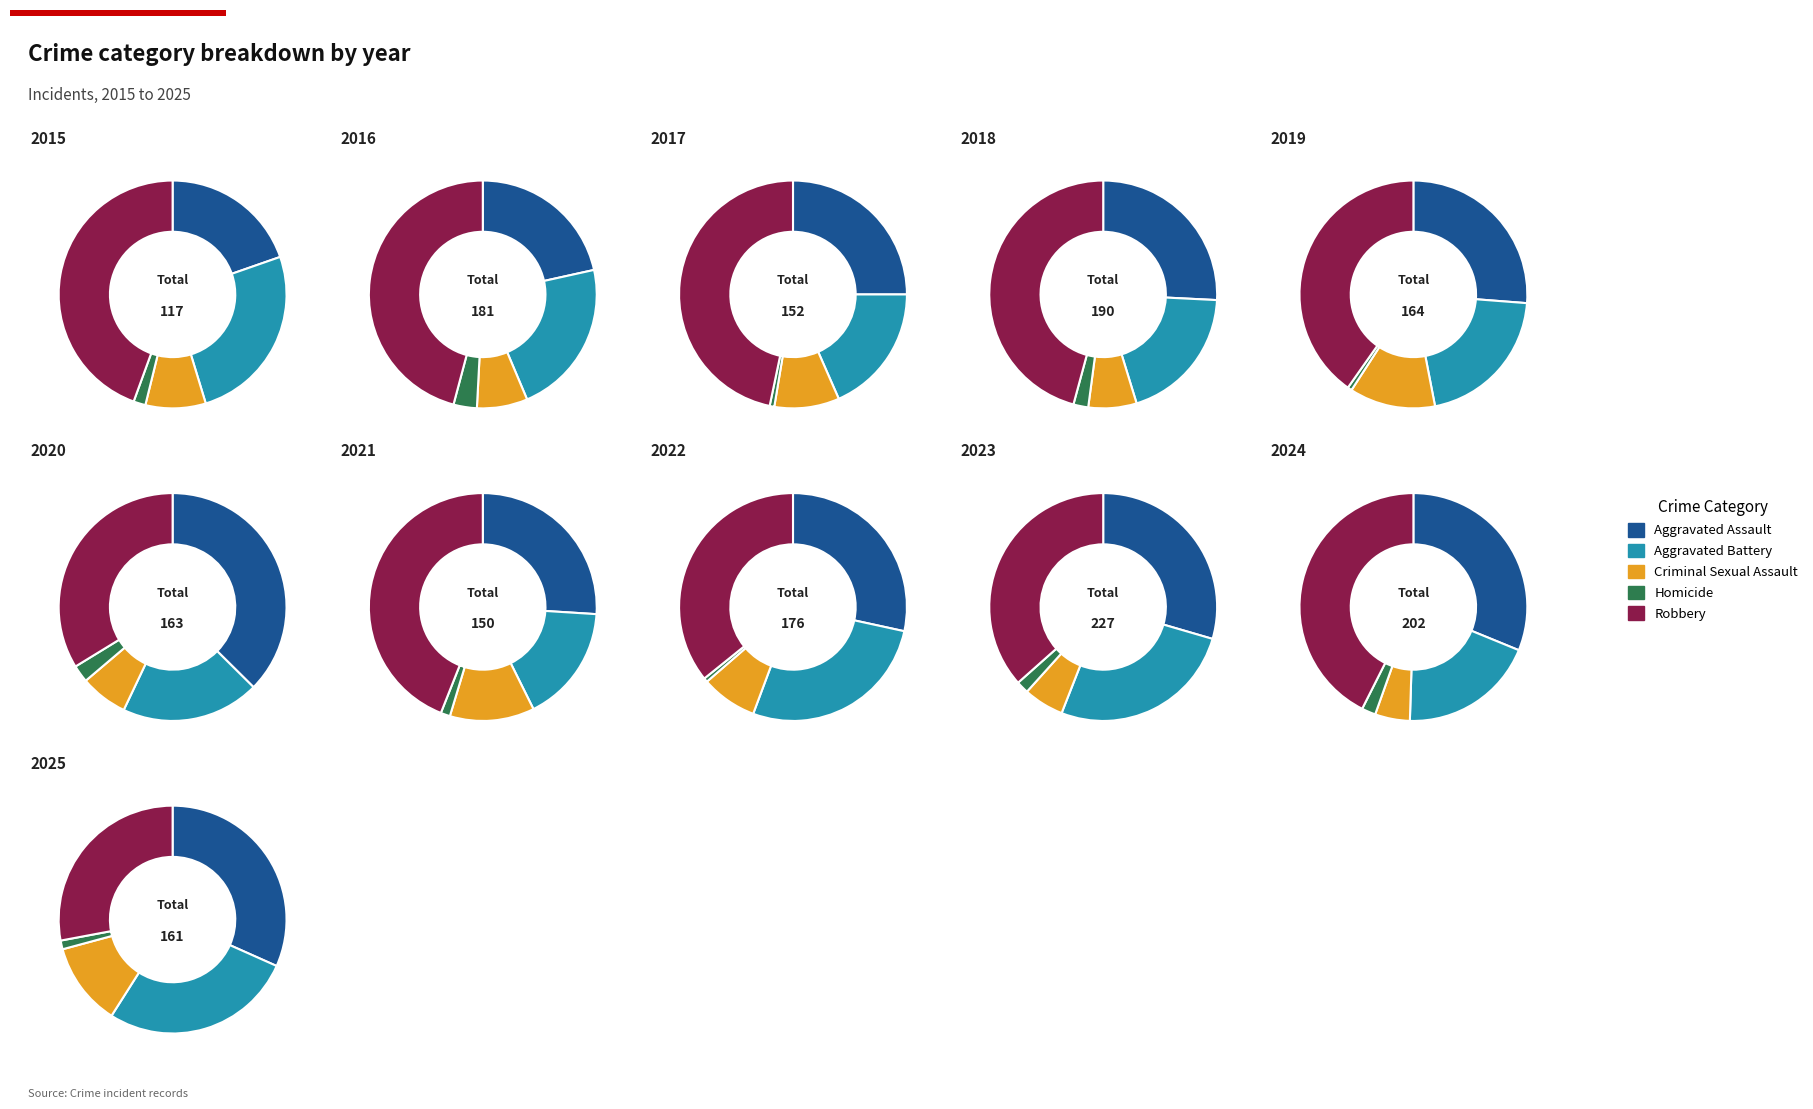

True or false: 9 accounts for 6% of the total.

True